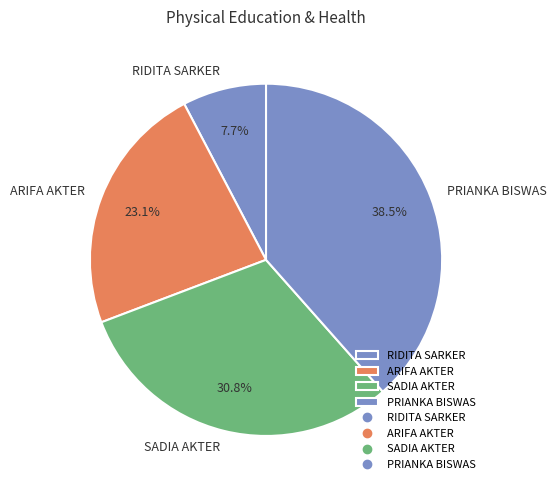

What is the largest slice in the pie chart?

PRIANKA BISWAS